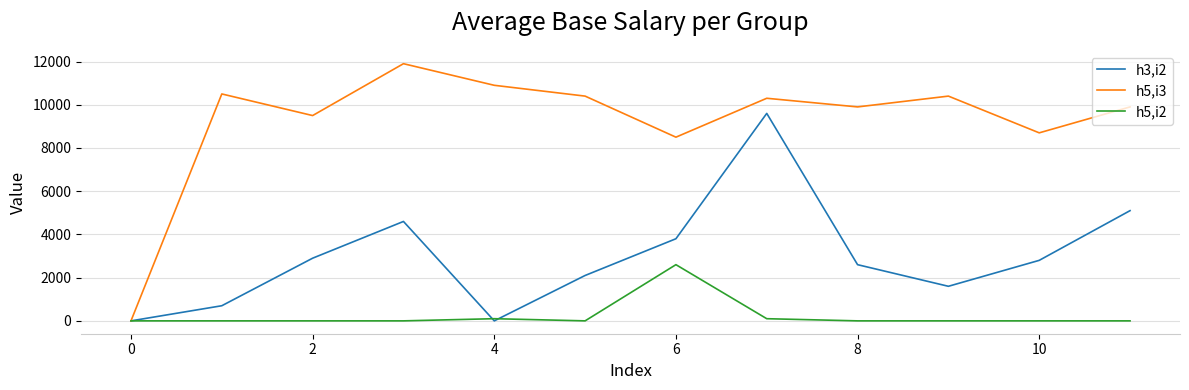

Which series has the largest total across all categories?

h5,i3